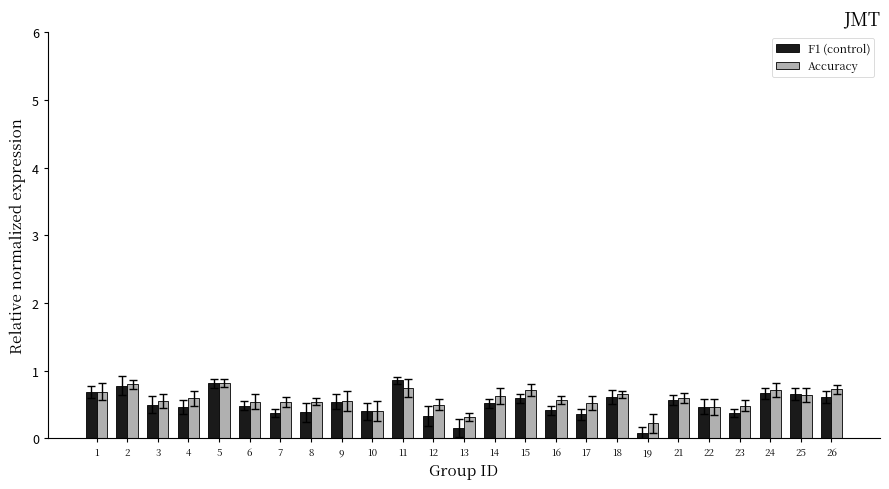

What are all the series names shown in the legend?

F1 (control), Accuracy